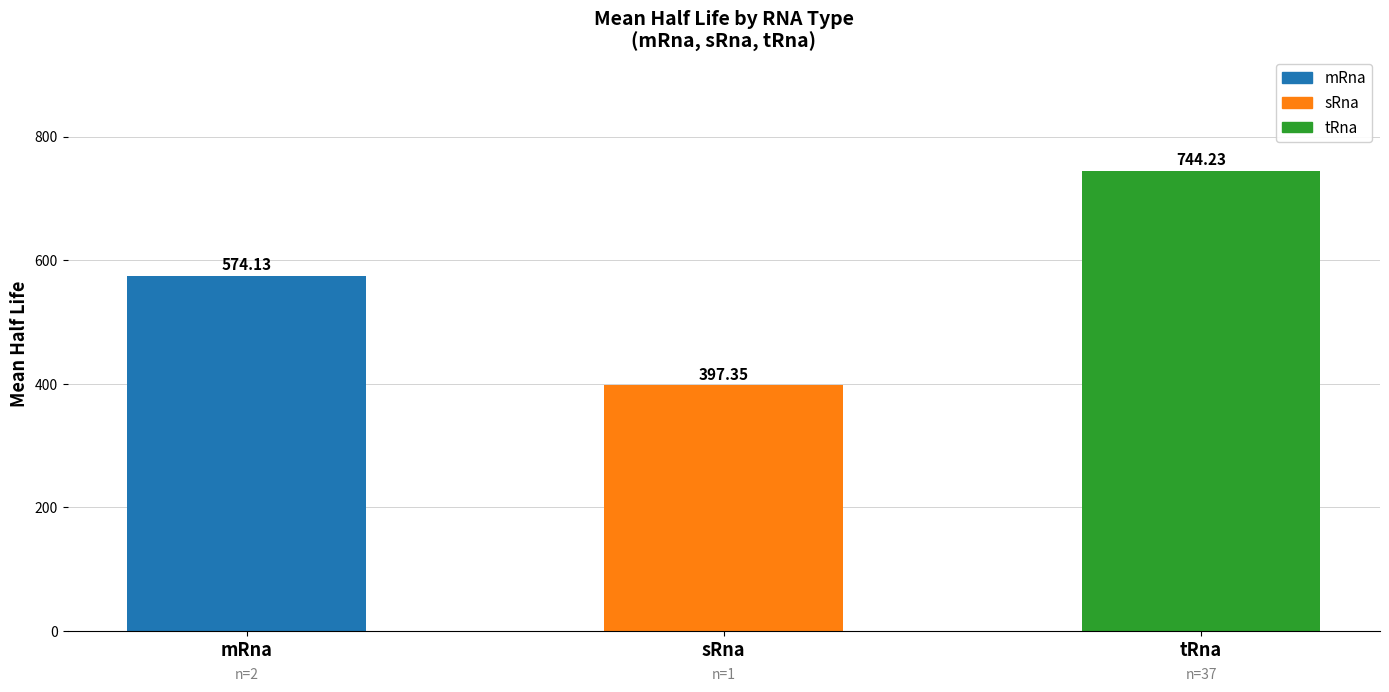

The chart shows a value of 397.3 at sRna. True or false?

True